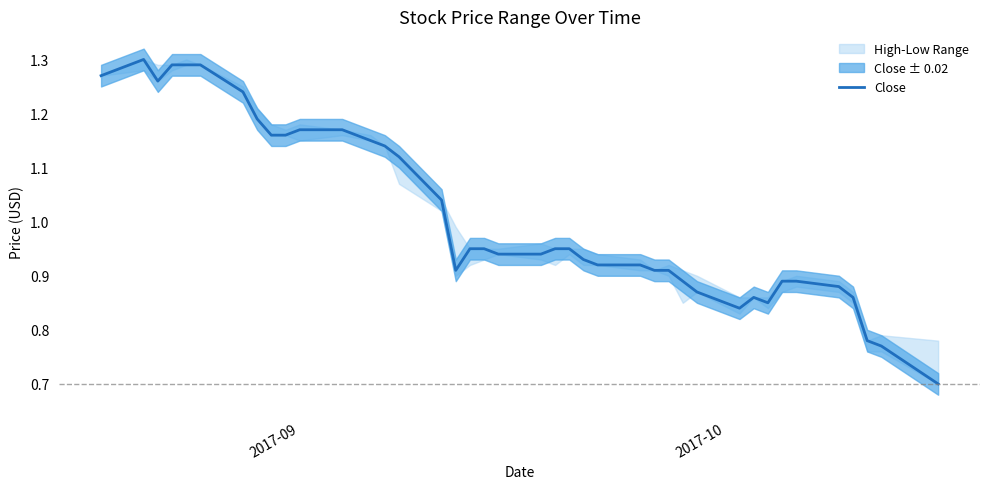

What is the lowest value of the Close series?

0.7